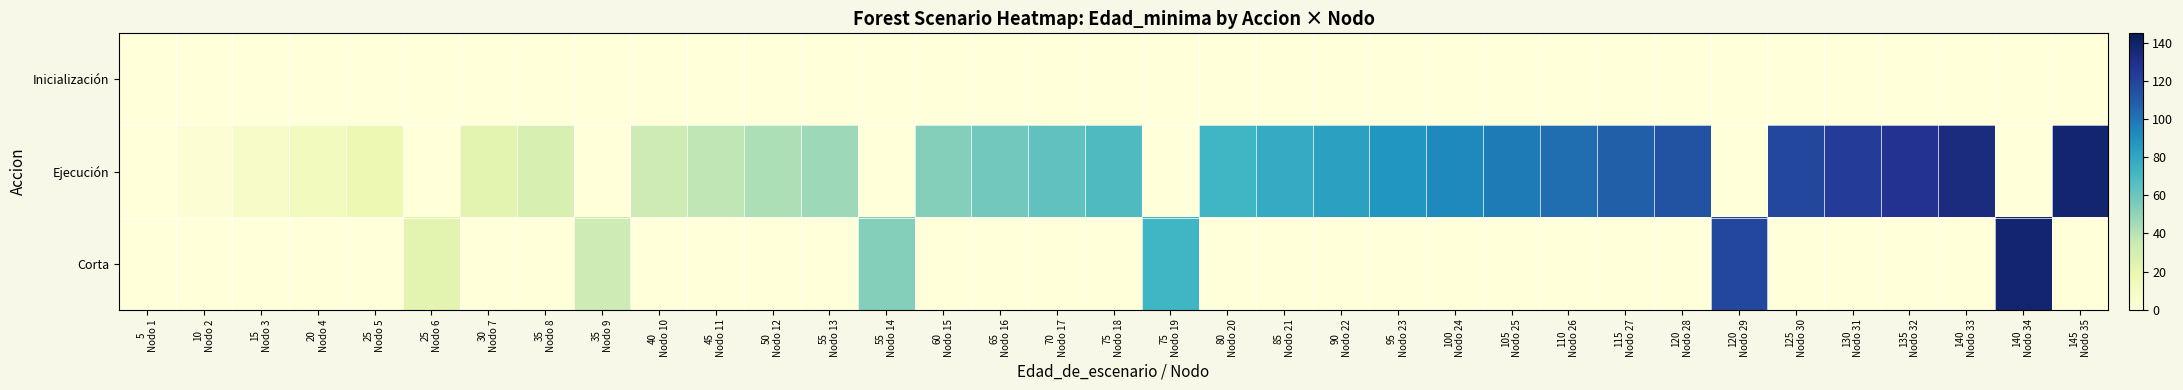

List the series in order of their overall mean, lowest first.

Inicialización, Corta, Ejecución